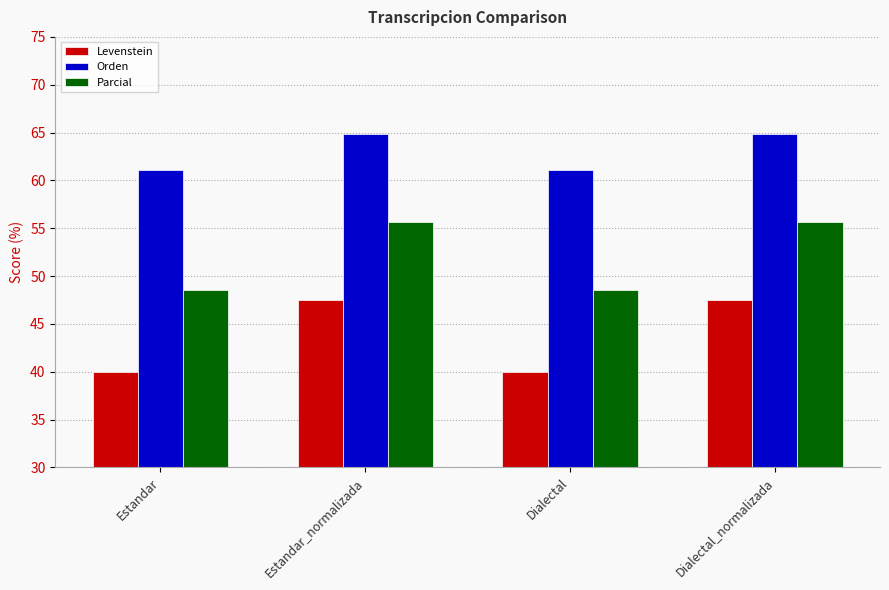

Which series has the largest total across all categories?

Orden